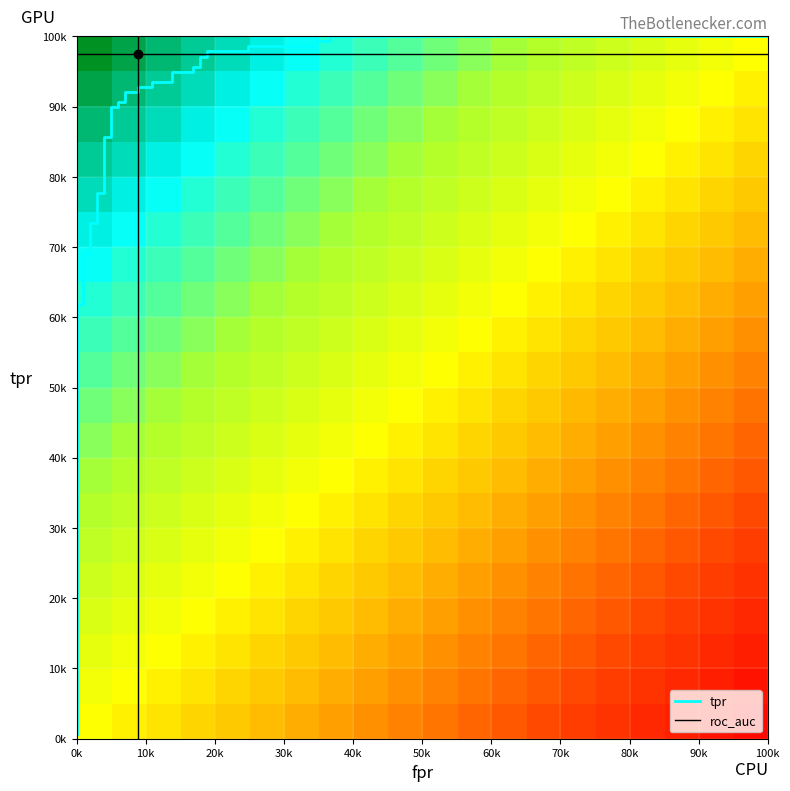

Reading left to right, what are all the values shown in this chart?

fpr: 0.0	0.0	0.0	0.0	0.0	0.0	0.0	0.0	0.0	0.0	0.0	0.0	0.1	0.1	0.1	0.1	0.1	0.1	0.1	0.1	0.1	0.1	0.2	0.2	0.2	0.2	0.2	0.2	0.2	0.2	0.3	0.3	0.4	0.4	1.0
roc_auc: 1.0	1.0	1.0	1.0	1.0	1.0	1.0	1.0	1.0	1.0	1.0	1.0	1.0	1.0	1.0	1.0	1.0	1.0	1.0	1.0	1.0	1.0	1.0	1.0	1.0	1.0	1.0	1.0	1.0	1.0	1.0	1.0	1.0	1.0	1.0
tpr: 0.0	0.6	0.6	0.7	0.7	0.7	0.7	0.8	0.8	0.9	0.9	0.9	0.9	0.9	0.9	0.9	0.9	0.9	0.9	0.9	0.9	0.9	0.9	1.0	1.0	1.0	1.0	1.0	1.0	1.0	1.0	1.0	1.0	1.0	1.0